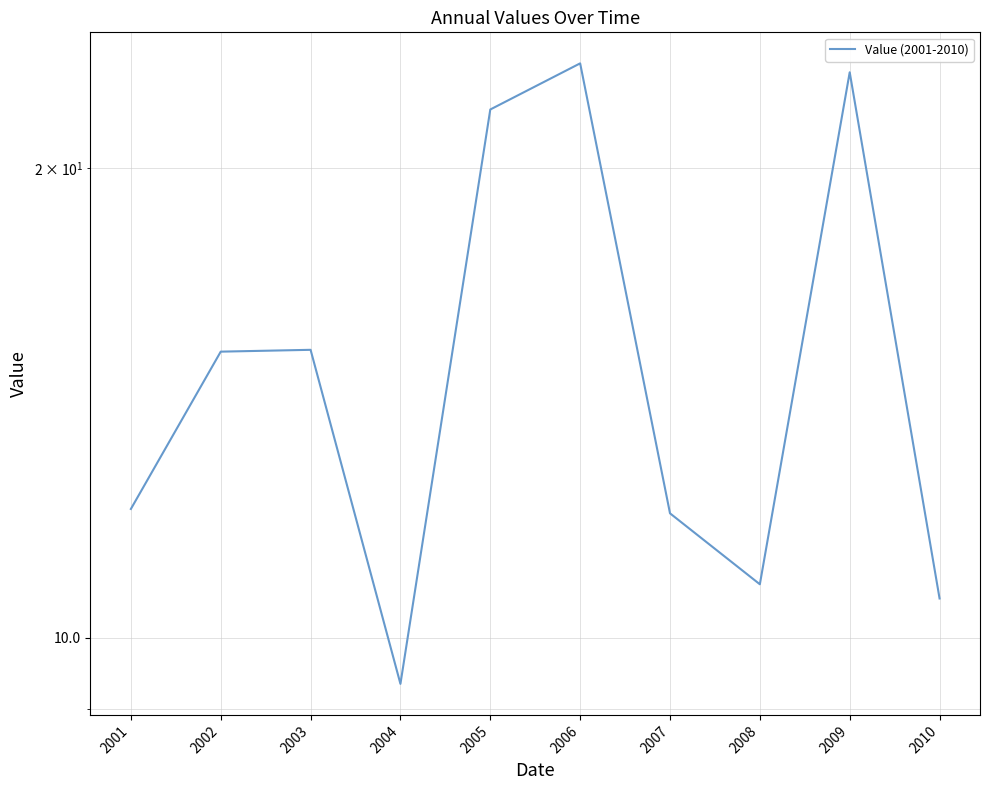

Where is the first local minimum?

2004